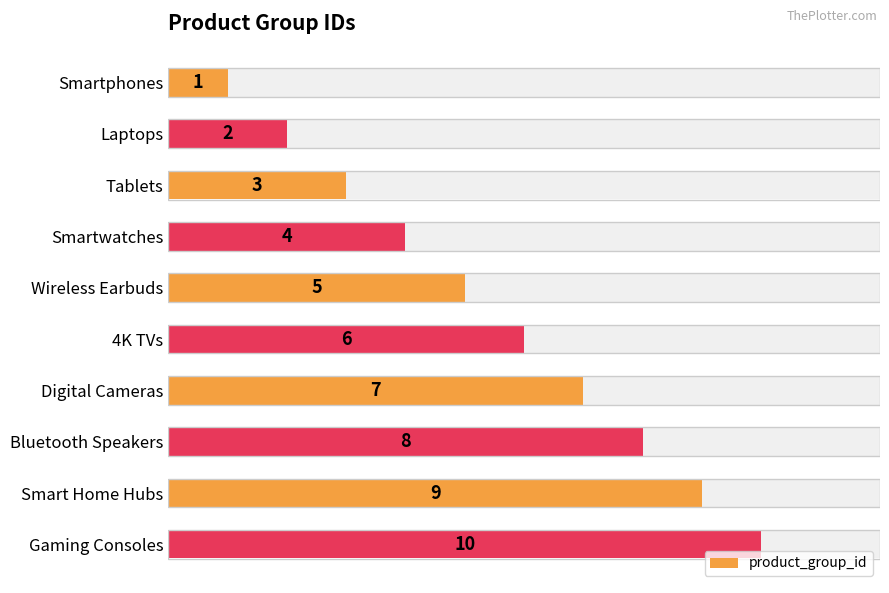

What is the greatest value displayed?

10